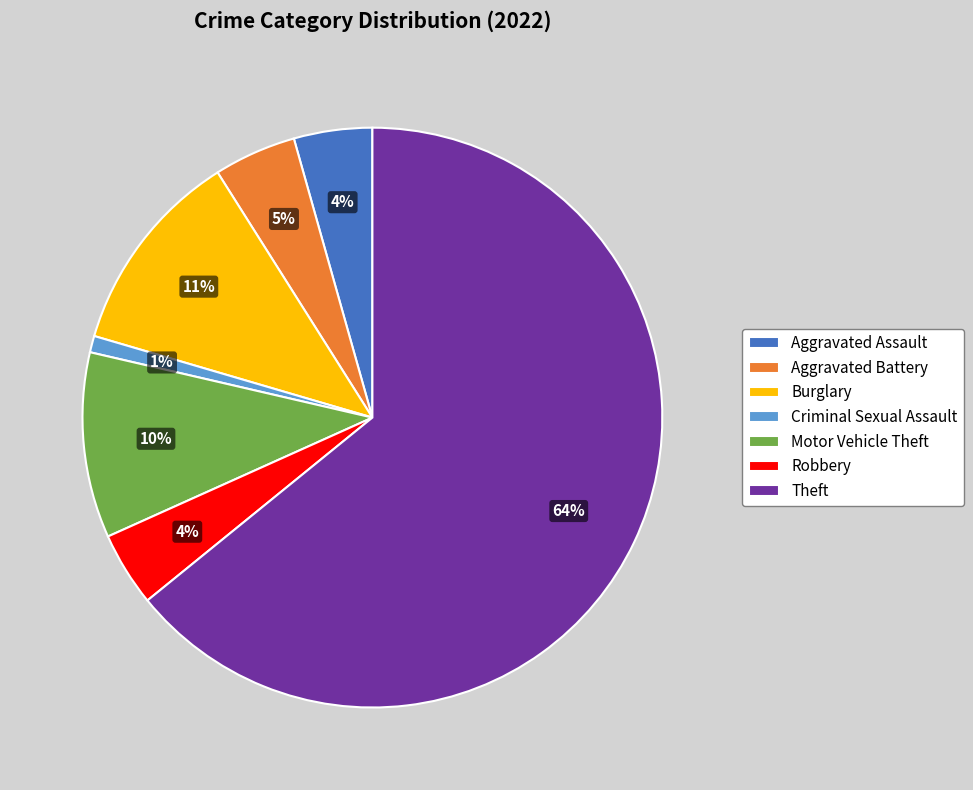

Is it true that Criminal Sexual Assault is 1% of the pie?

True